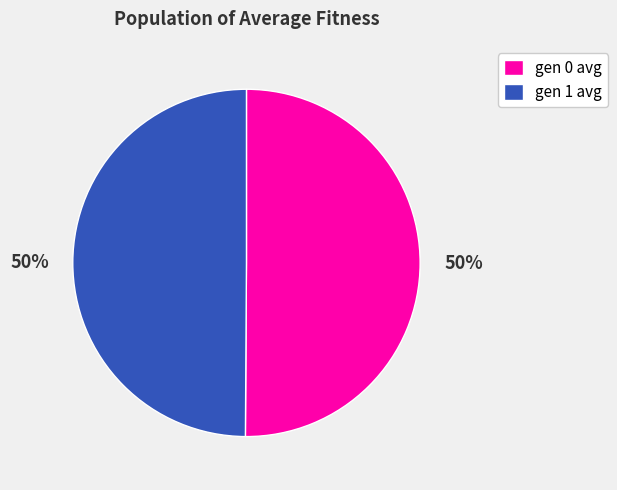

To the nearest percent, what percentage of the pie is gen 0 avg?

50%